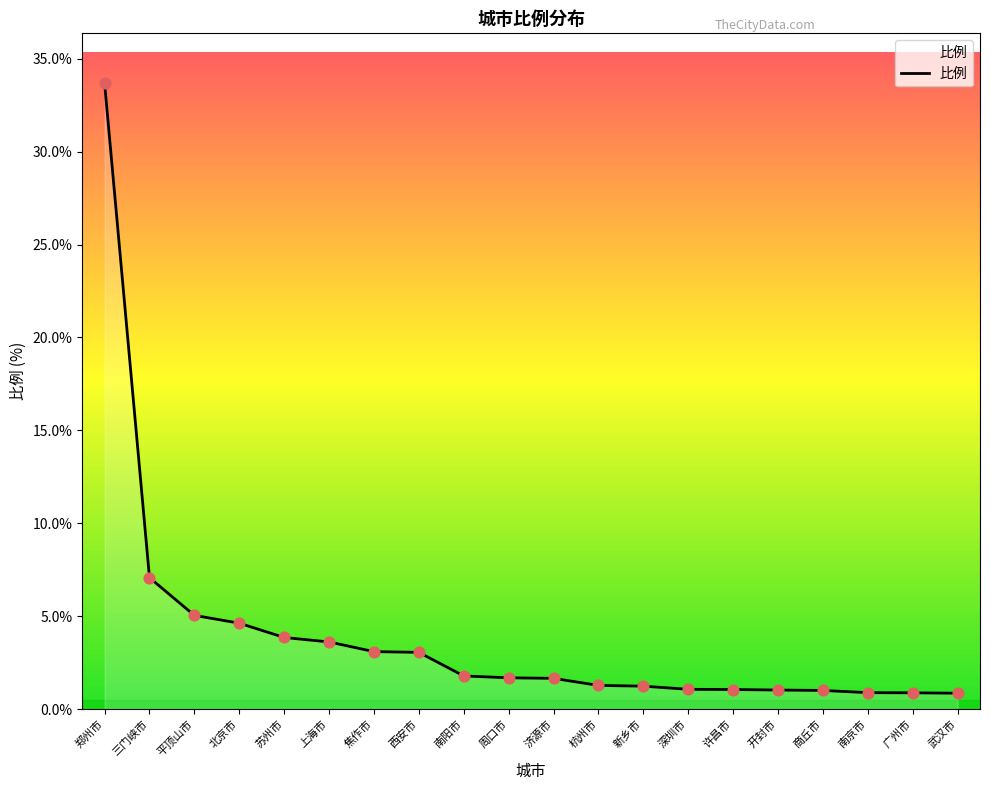

Between 深圳市 and 三门峡市, which is larger?

三门峡市